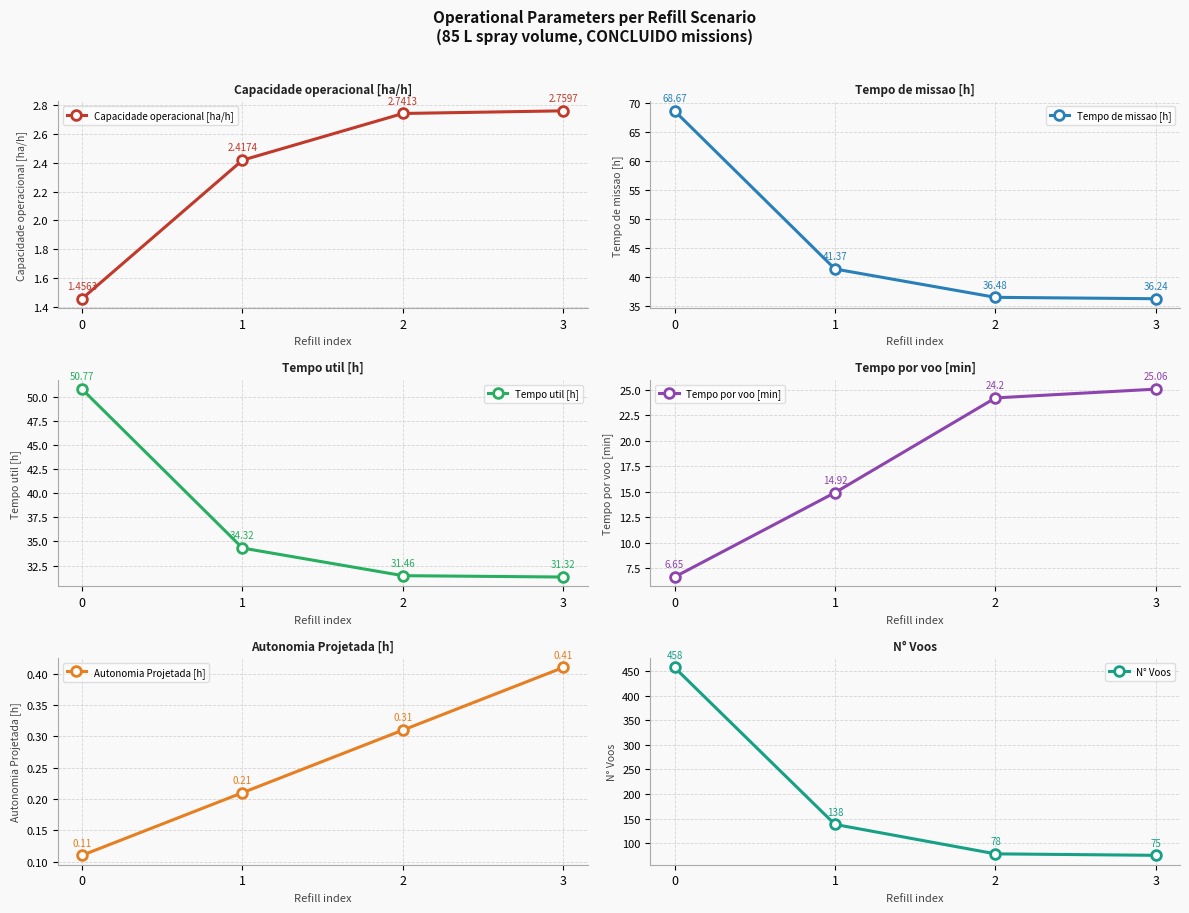

How many values in the Tempo util [h] series exceed 34?

2